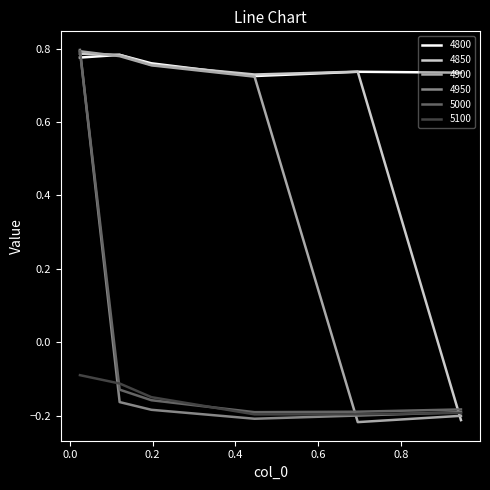

What are all the series names shown in the legend?

4800, 4850, 4900, 4950, 5000, 5100